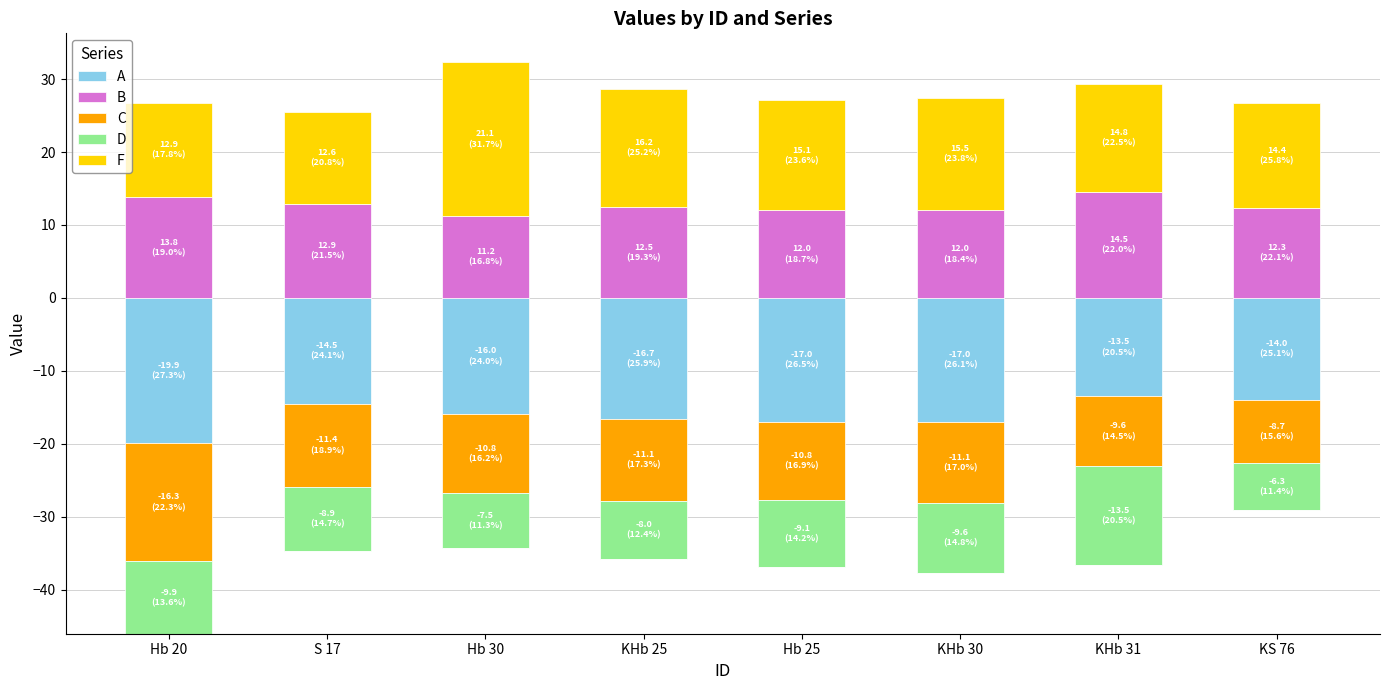

What is the sum of all B values?

101.2